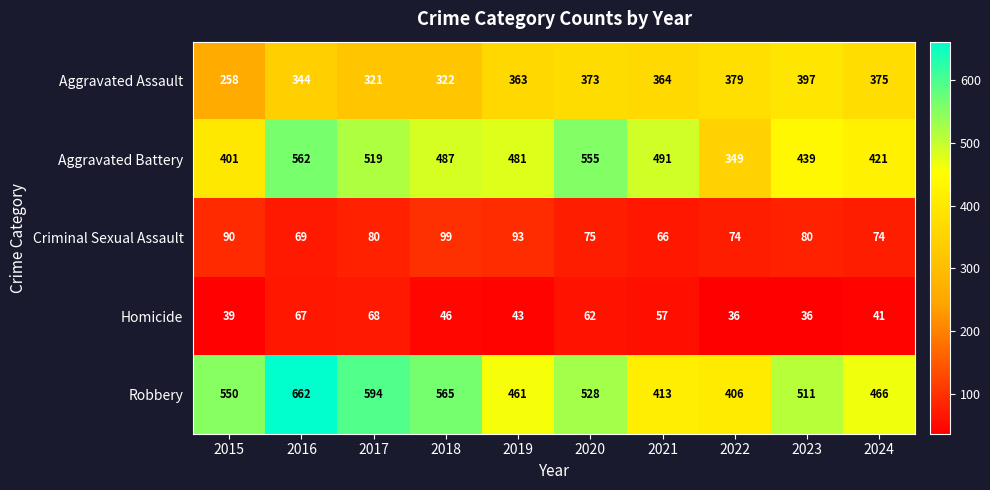

What is the difference between the maximum and minimum values in the Aggravated Assault series?

139